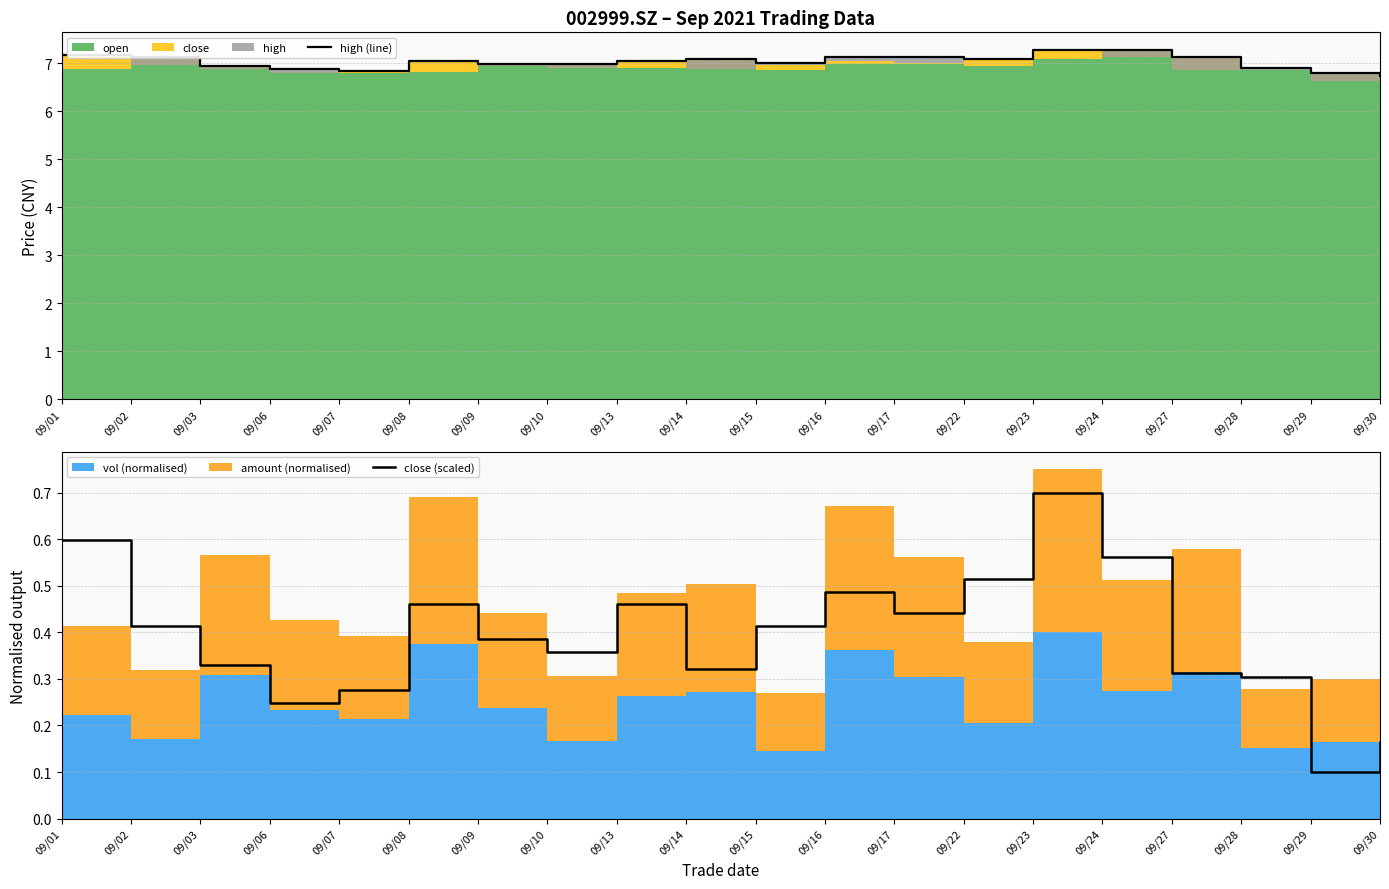

True or false: high (line) has more than 0 points higher than both neighbors.

True